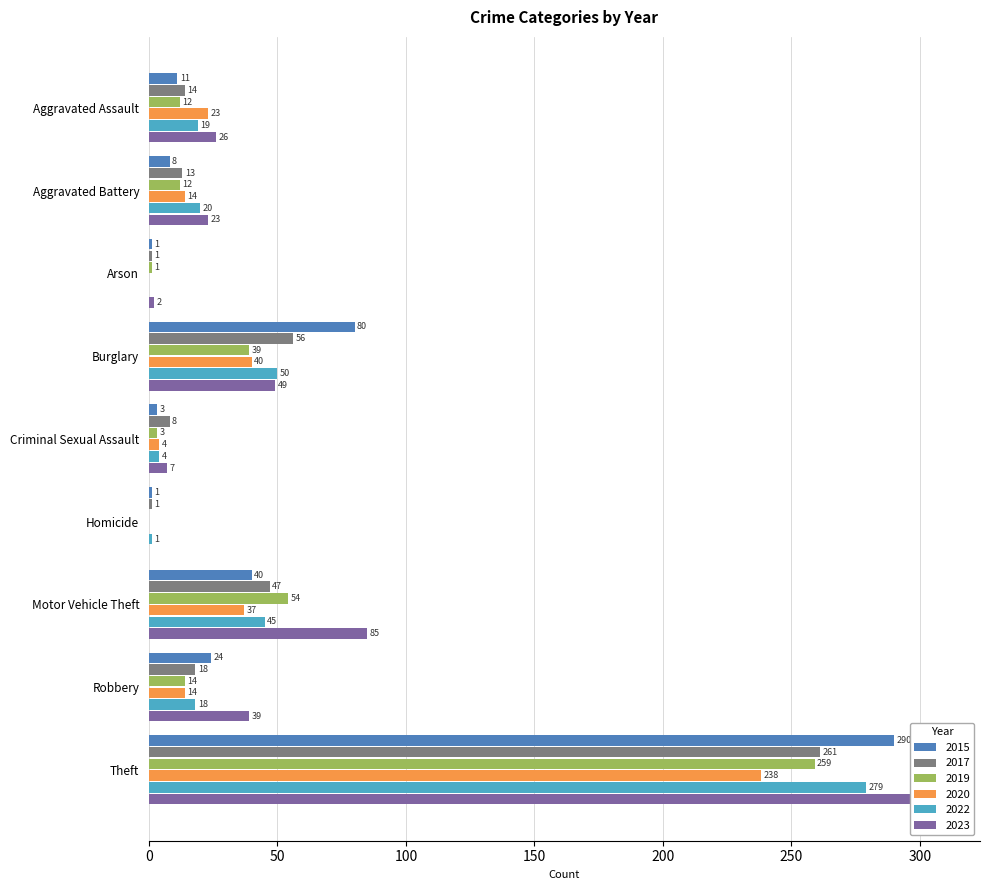

Is the value of 2017 at Burglary greater than the value of 2020 at Criminal Sexual Assault?

Yes